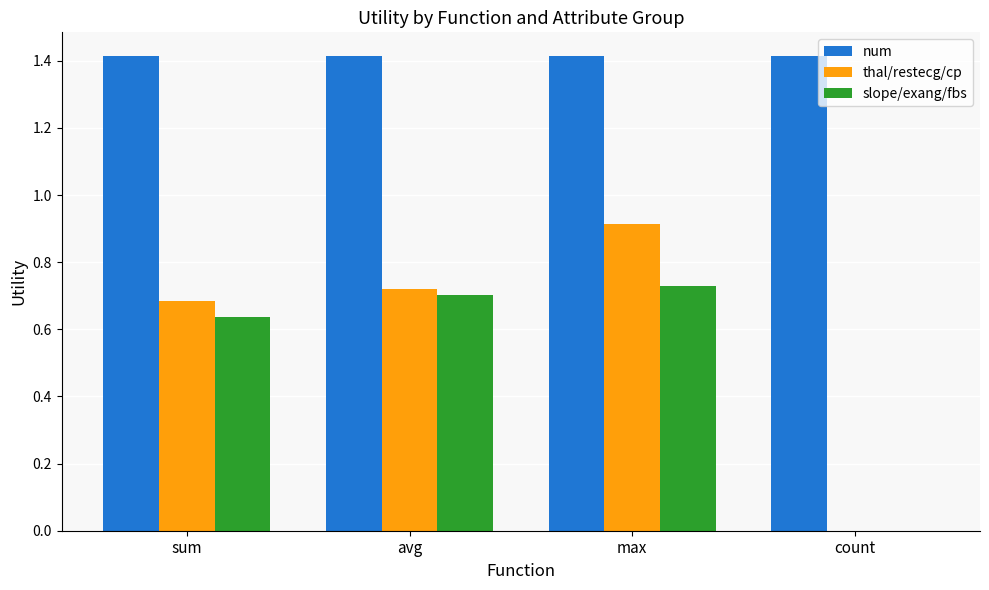

True or false: slope/exang/fbs has a value of 0.7 at max.

True